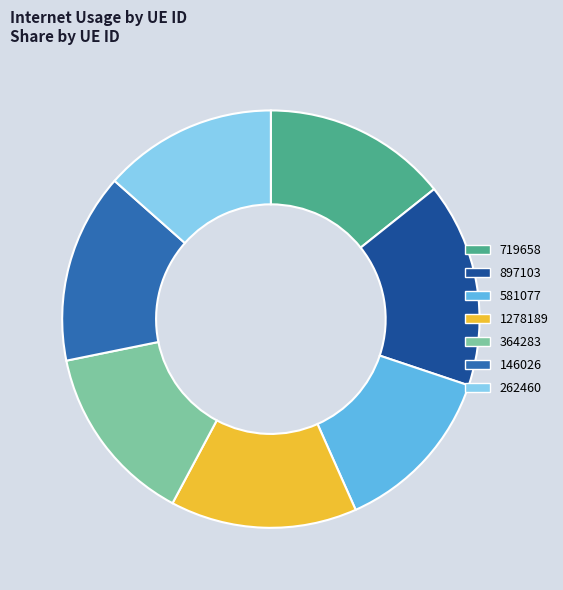

Which has a higher value, 1278189 or 262460?

1278189